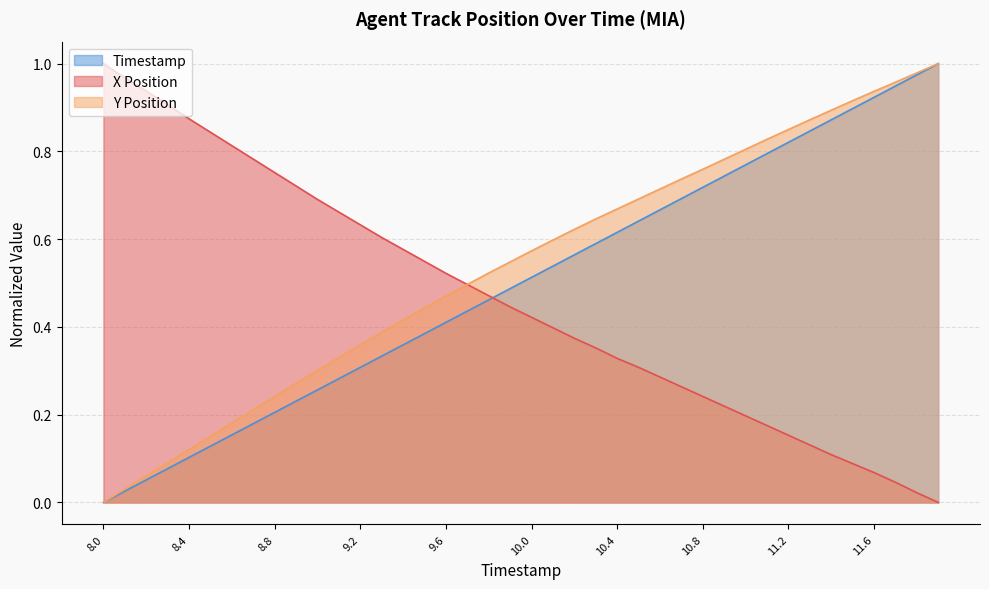

Which category has the highest value across all series?

8.0